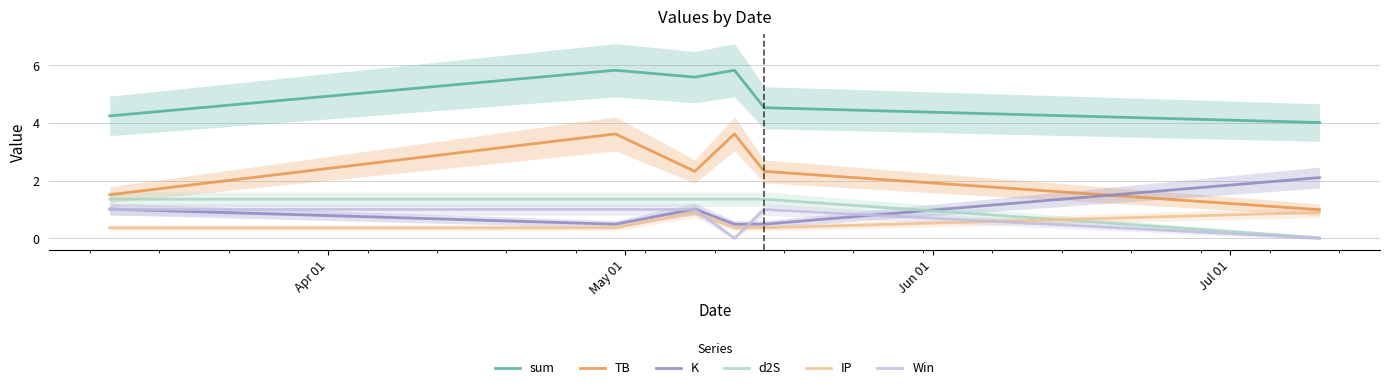

Does the chart have visible grid lines?

Yes